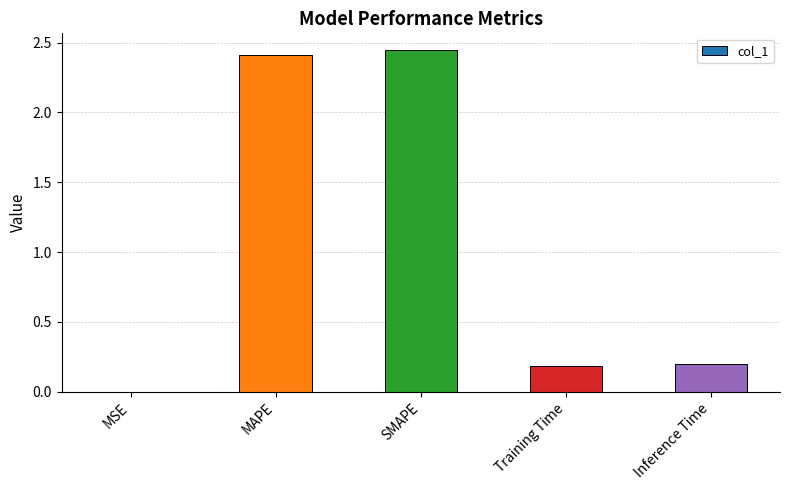

Approximately how many times larger is the value at MAPE compared to SMAPE?

1.0